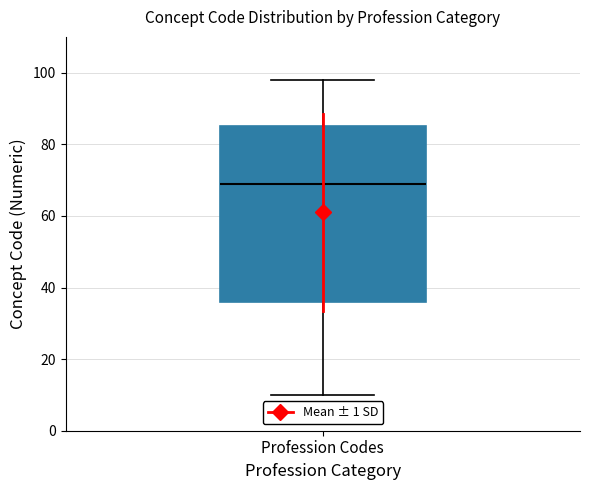

Transcribe this box plot: give where the median line is, the range the box spans, and where the two whiskers end, as read against the y-axis. The values are not printed on the chart, so give them approximately, as read against the axis.

median 70, box 36 to 86, whiskers 10 to 98